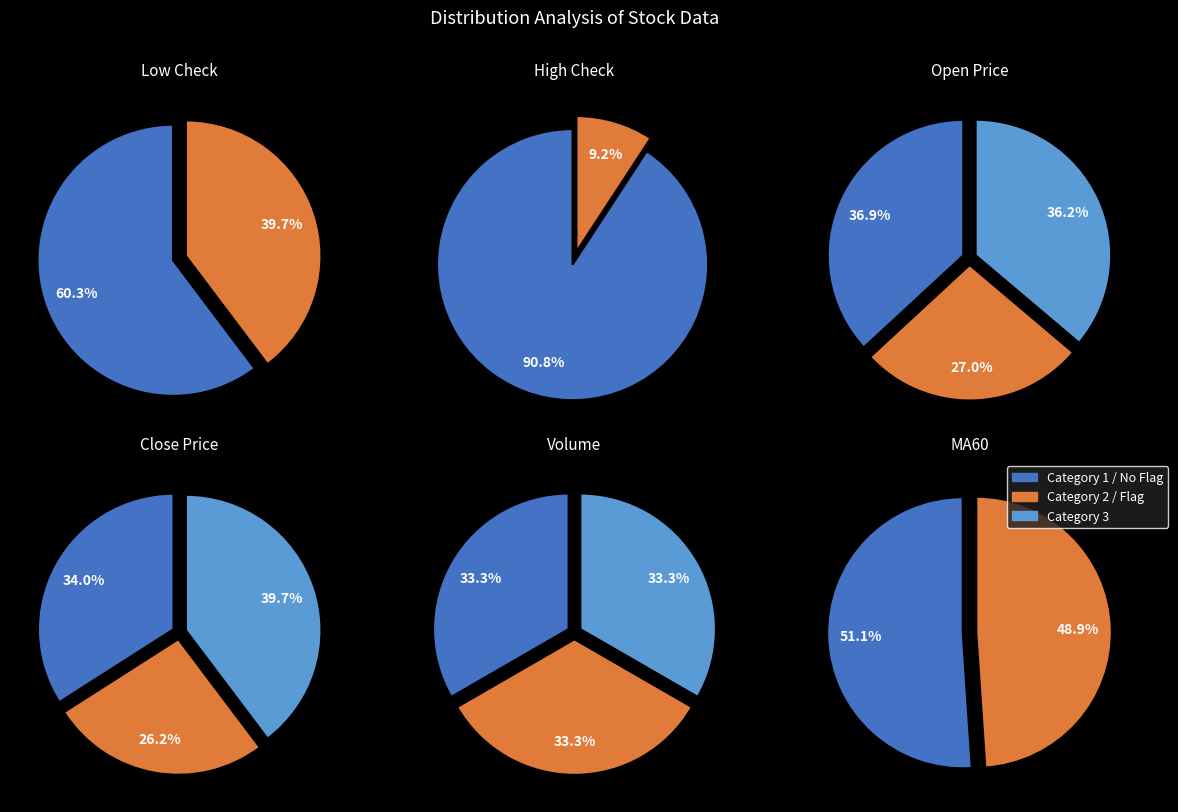

To the nearest percent, what percentage of the pie is low_check=1?

40%